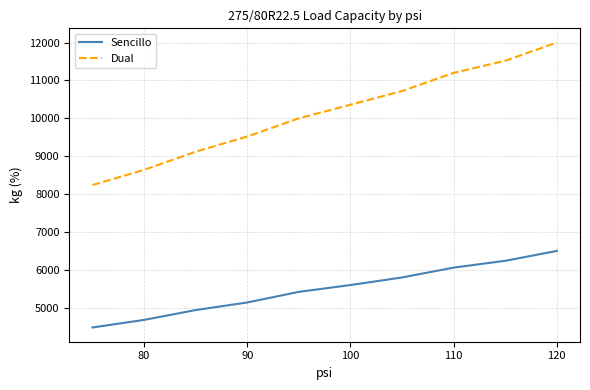

True or false: Sencillo and Dual cross at least once.

False